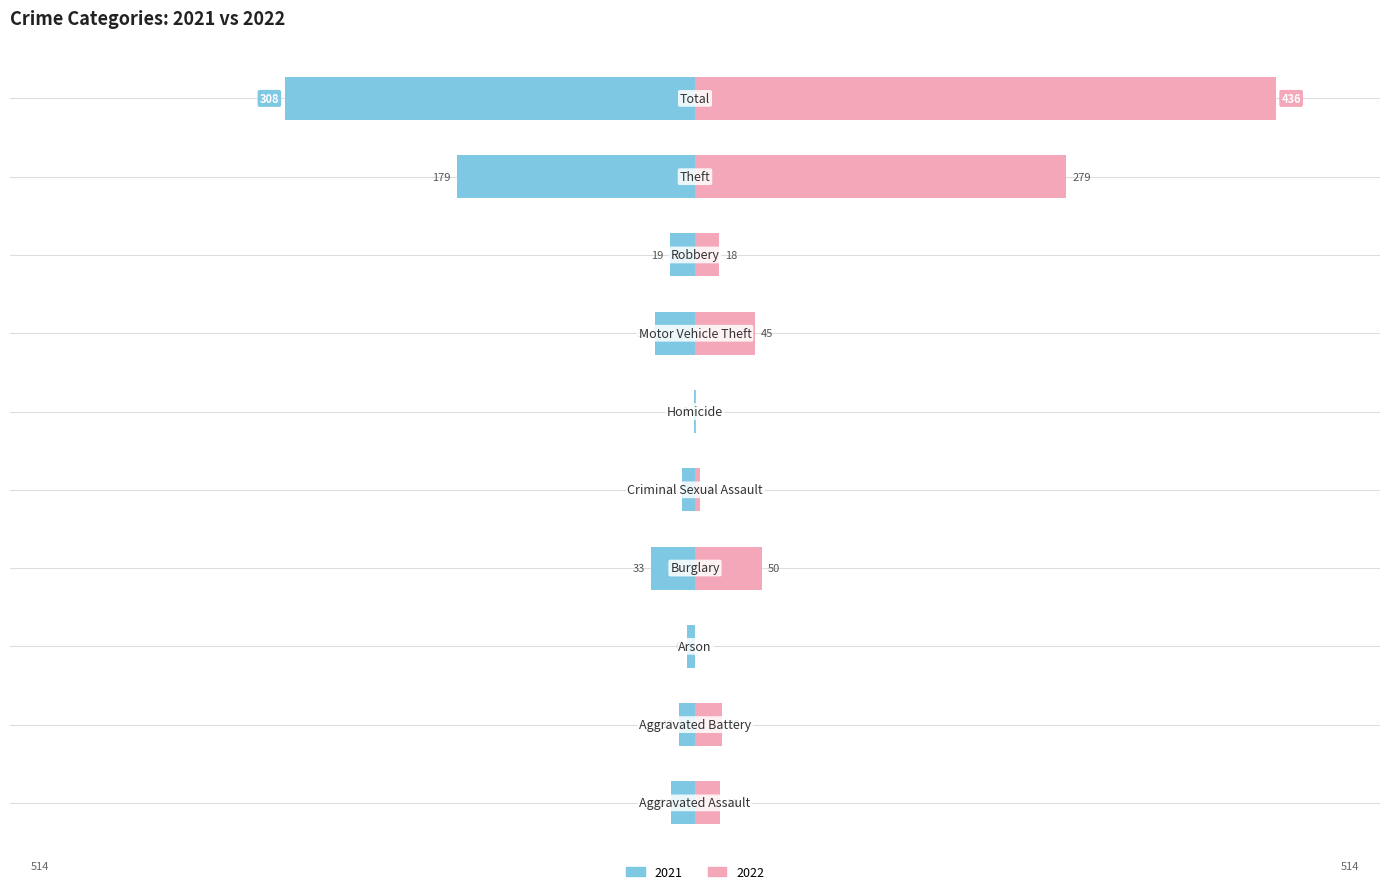

What is the label of the 4th bar from the left?

Burglary